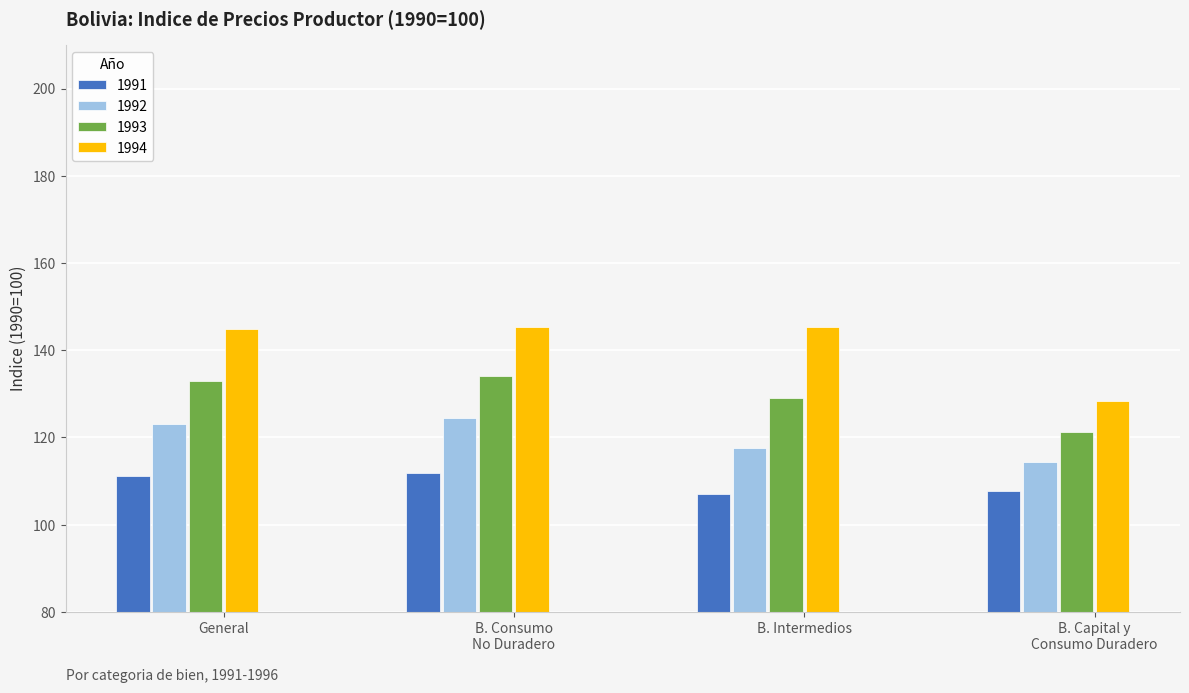

How many data points does each series have?

4